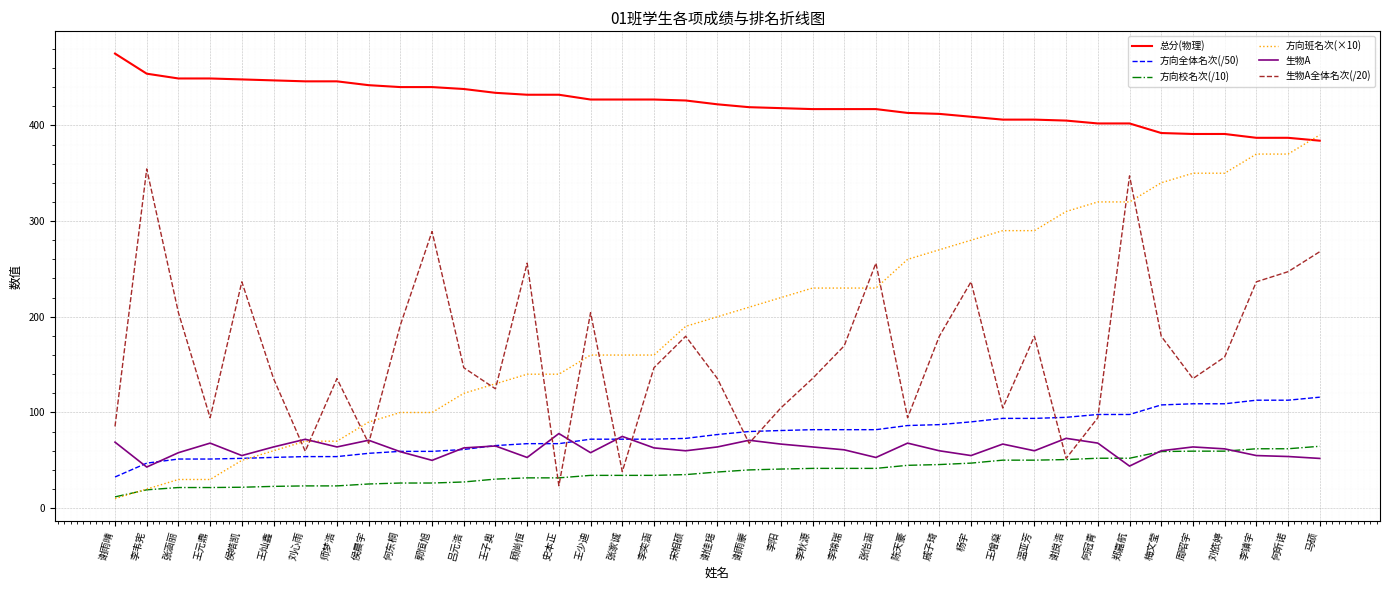

What position from the left is 李韦宪?

2